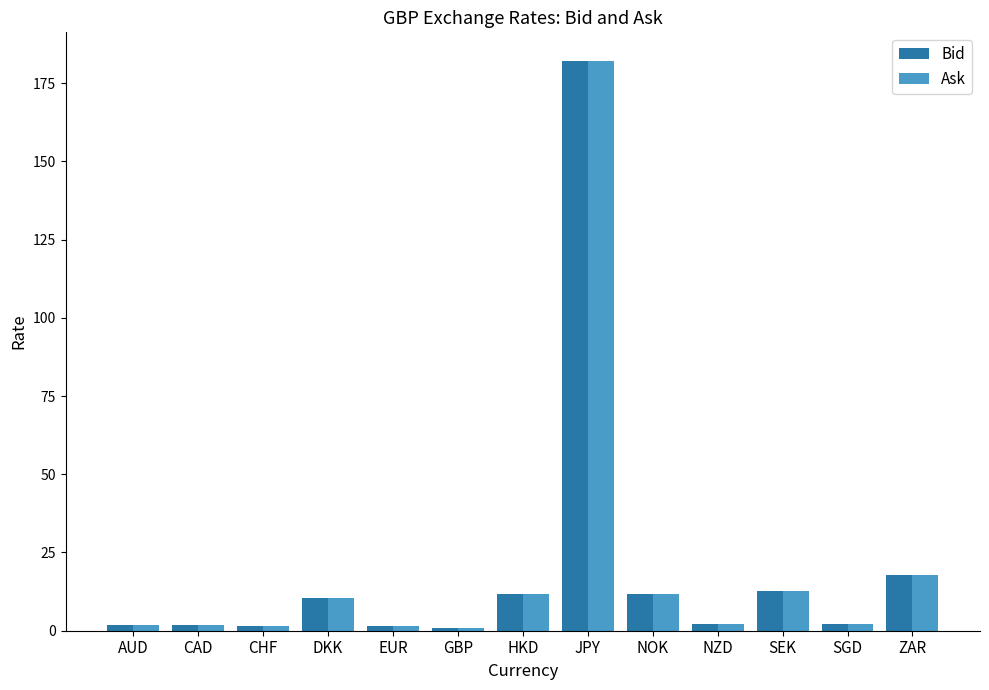

What is the label of the 1st bar from the right?

ZAR